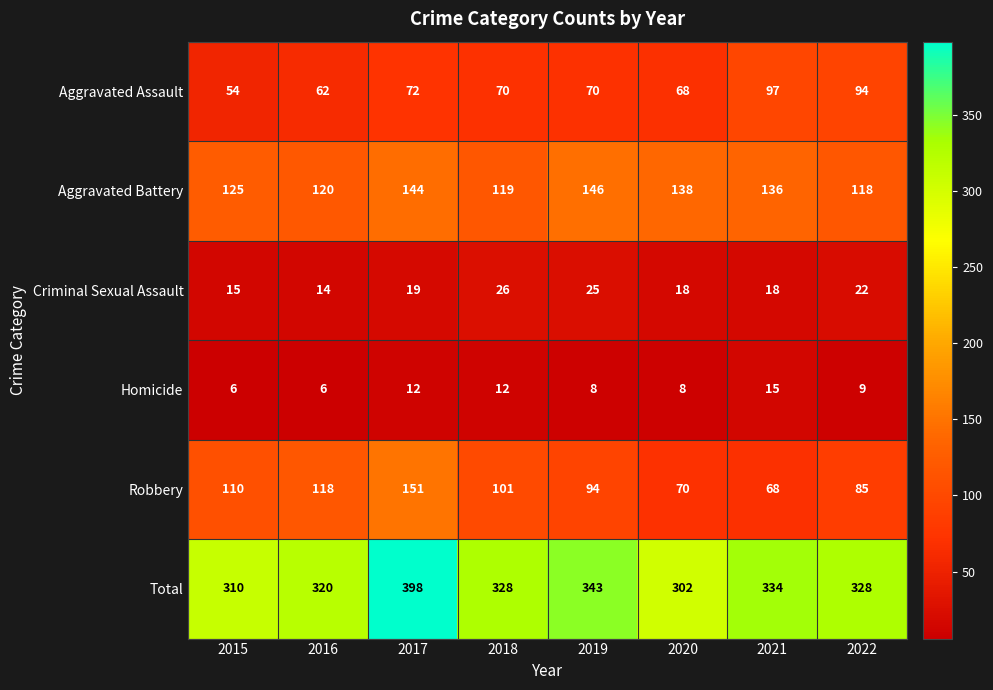

Which series has the widest spread of values?

Total